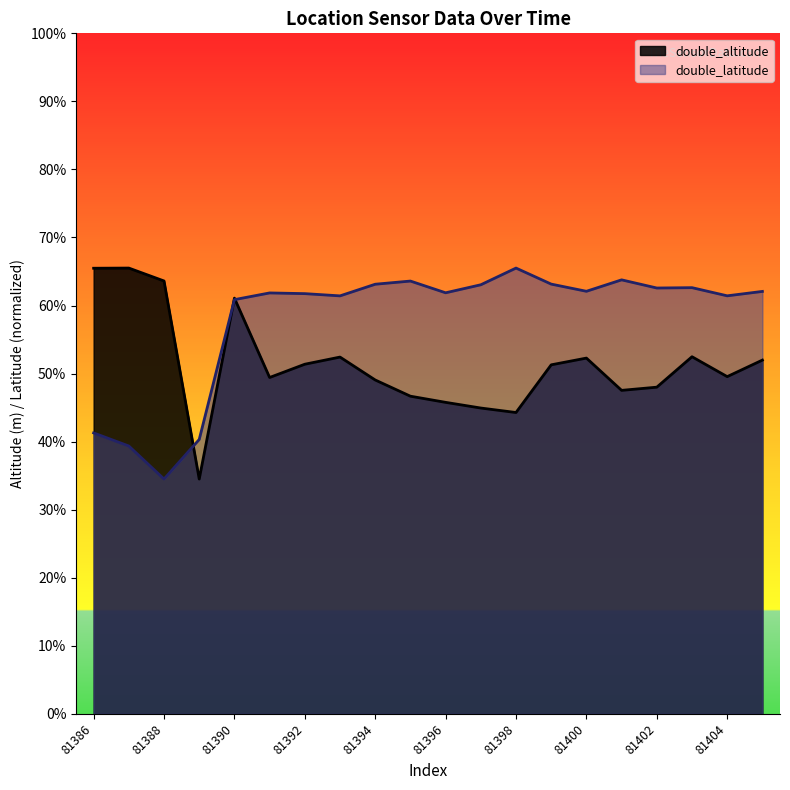

Reading right to left, extract all data points from this chart.

double_altitude: 318.4	317.9	318.6	317.5	317.4	318.5	318.3	316.7	316.8	317.0	317.2	317.8	318.5	318.3	317.9	320.6	314.4	321.1	321.6	321.6
double_latitude: 320.8	320.6	320.9	320.9	321.2	320.8	321.0	321.6	321.0	320.7	321.1	321.0	320.6	320.7	320.7	320.5	315.7	314.4	315.5	316.0